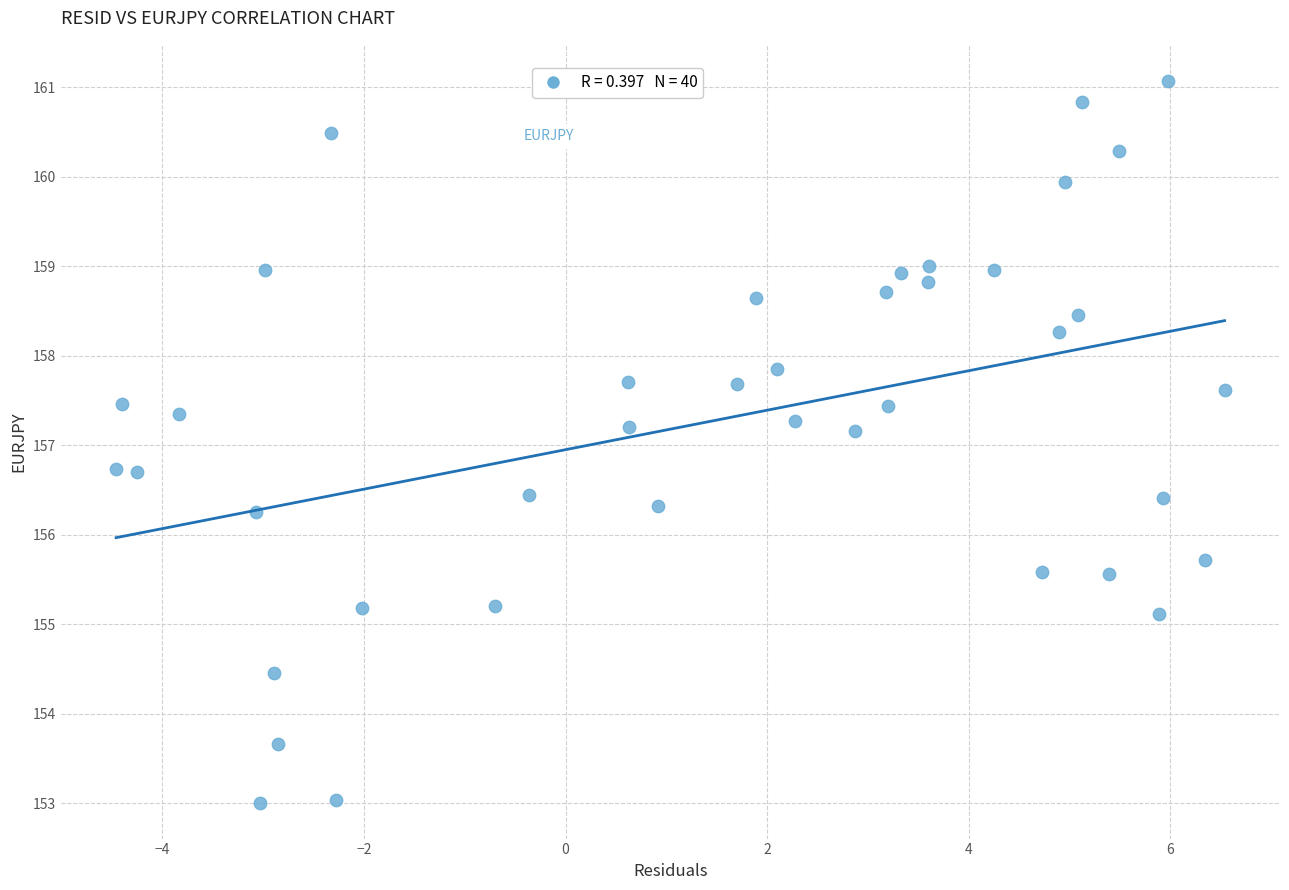

What is the range of X values (max minus min)?

11.0